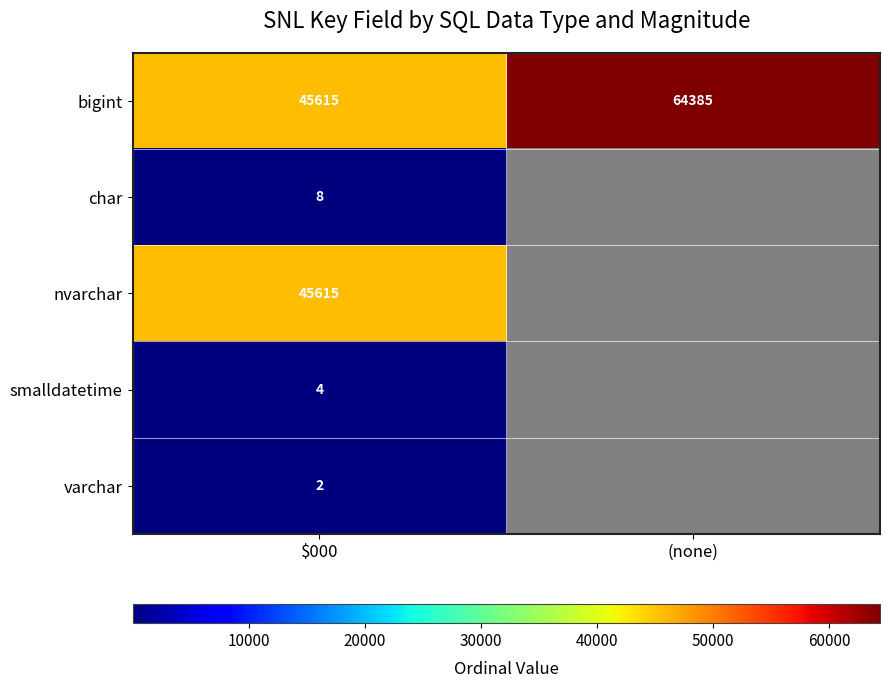

Is it true that char equals 8 at $000?

True